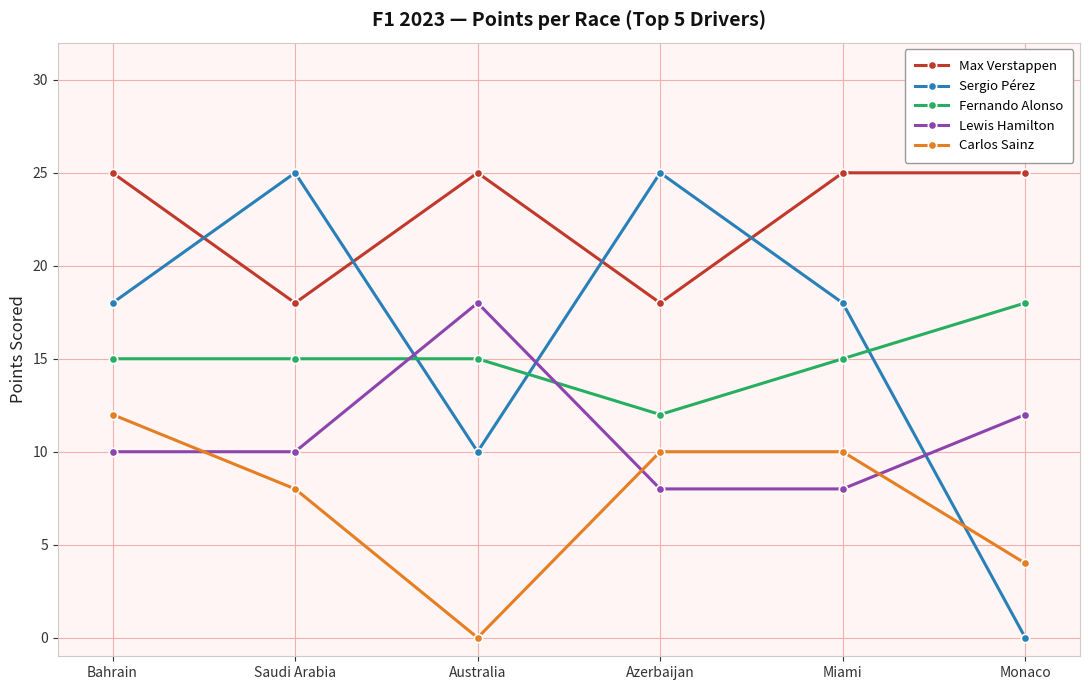

At which category does Sergio Pérez reach its first local valley?

Australia